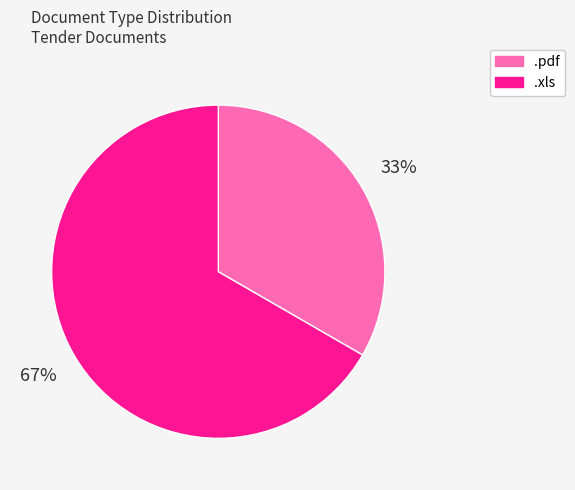

Which category has the biggest portion of the pie?

.xls